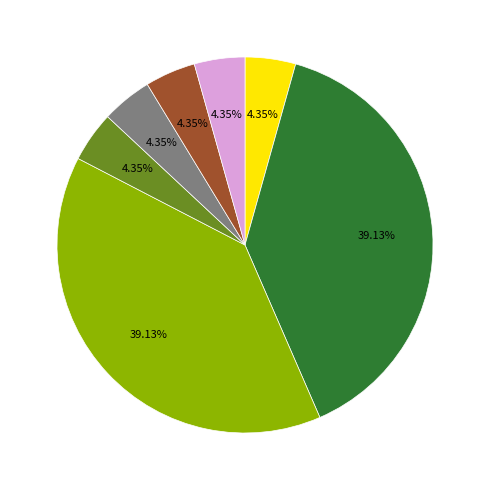

To the nearest percent, what is the difference between the largest and smallest slice percentages?

35%